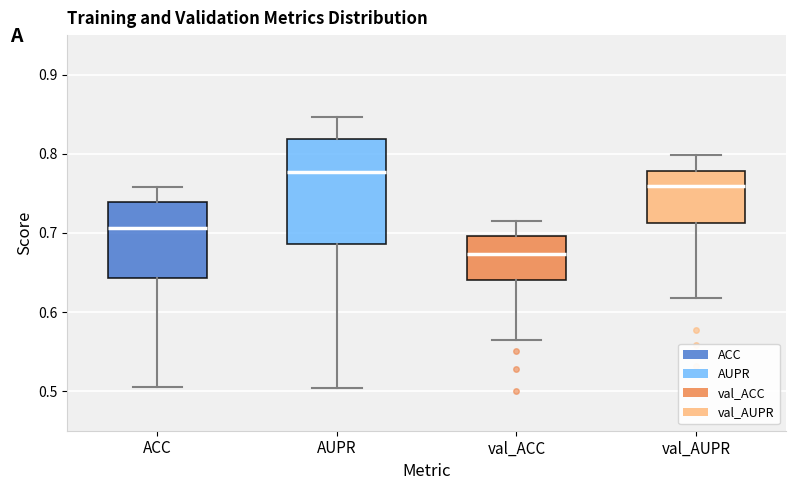

Which box's median line is the lowest?

val_ACC